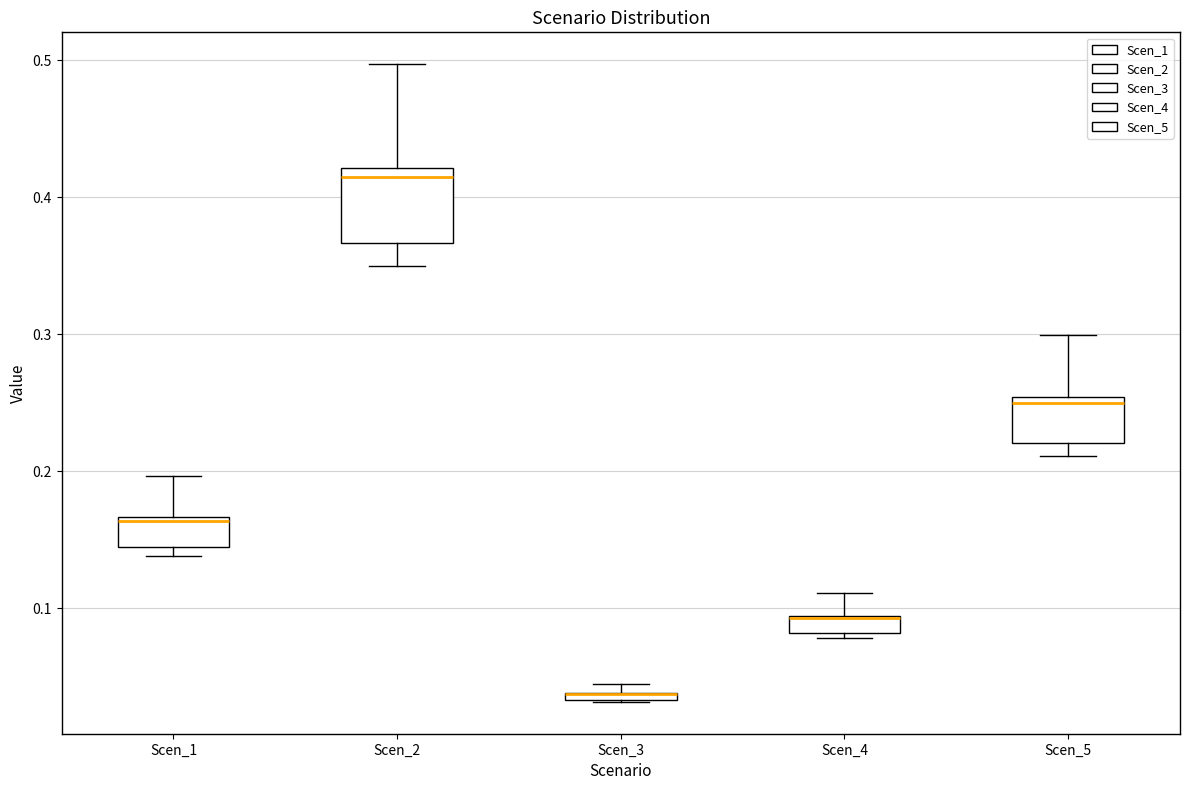

Which box is the tallest, from its lower edge to its upper edge?

Scen_2